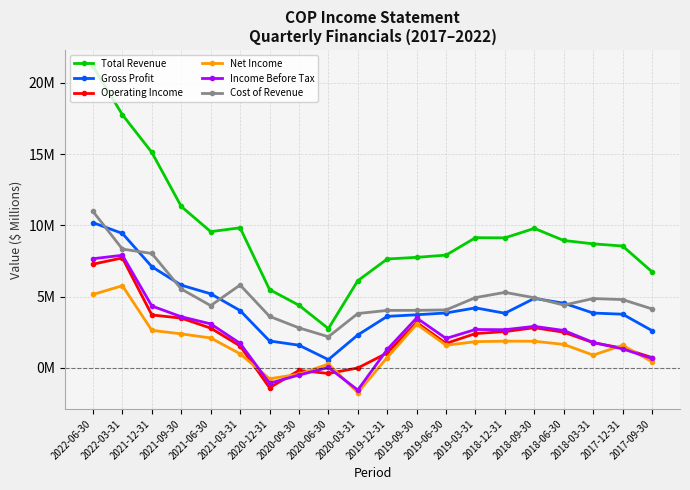

Which series has the largest range (max minus min)?

Total Revenue